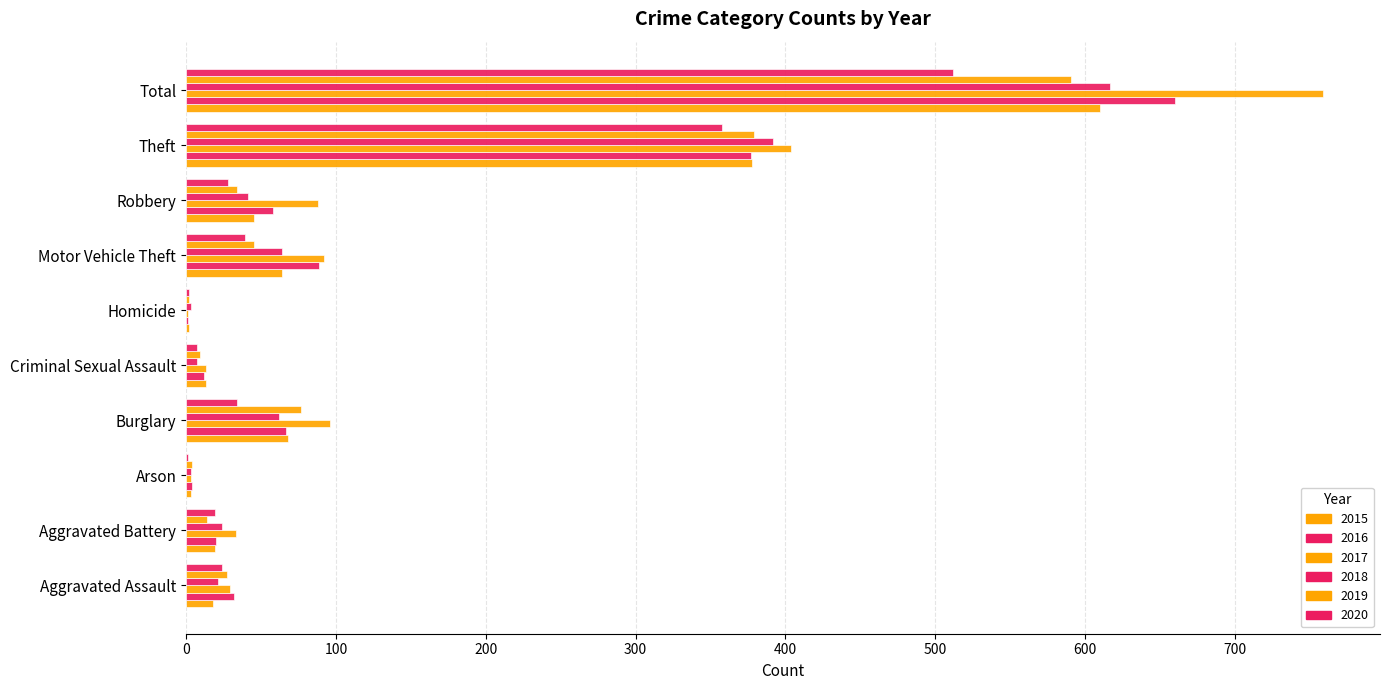

Count the number of categories in the chart.

10